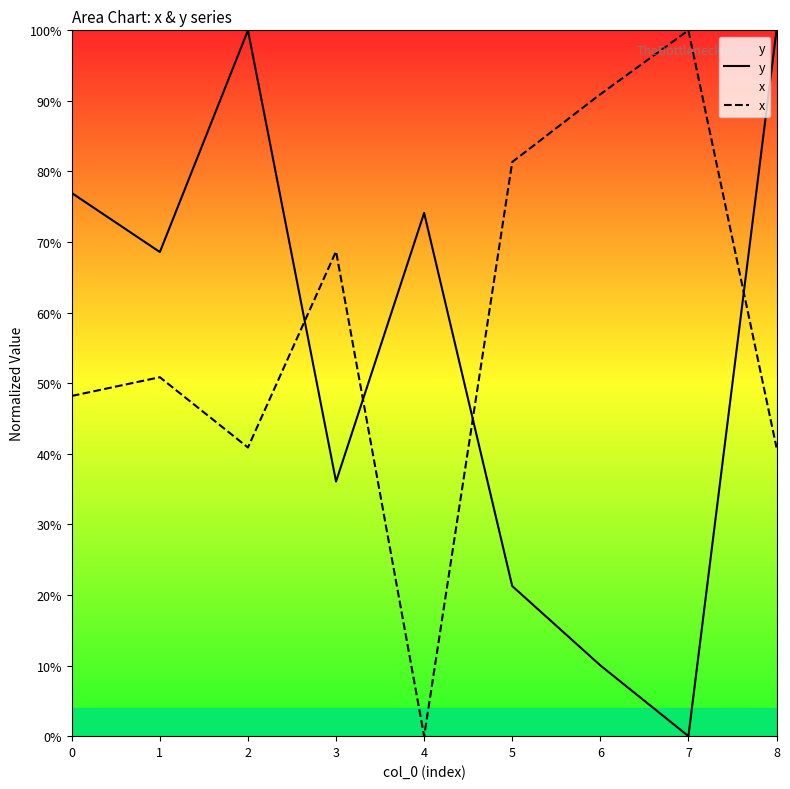

Which series has the largest range (max minus min)?

y